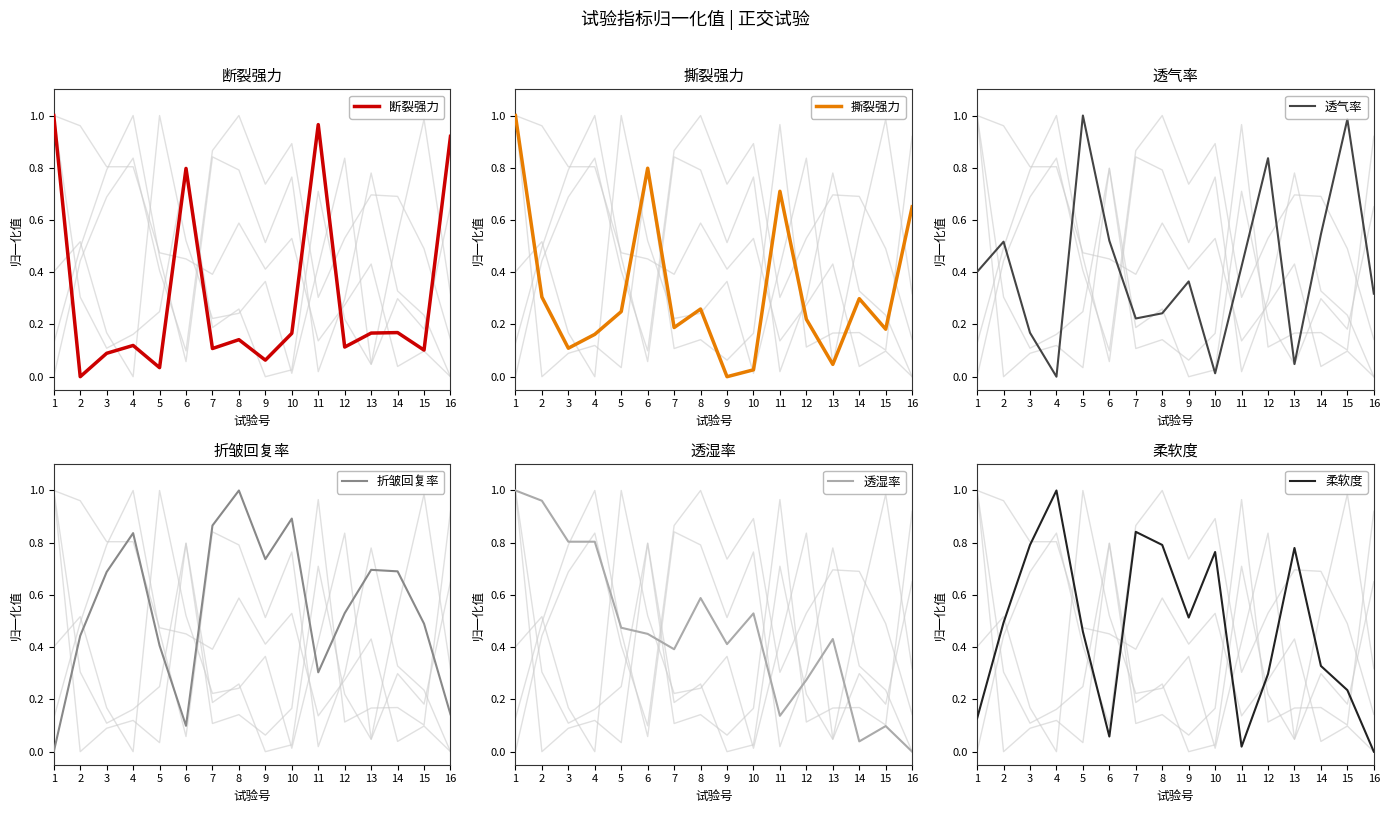

Which series has the widest spread of values?

断裂强力